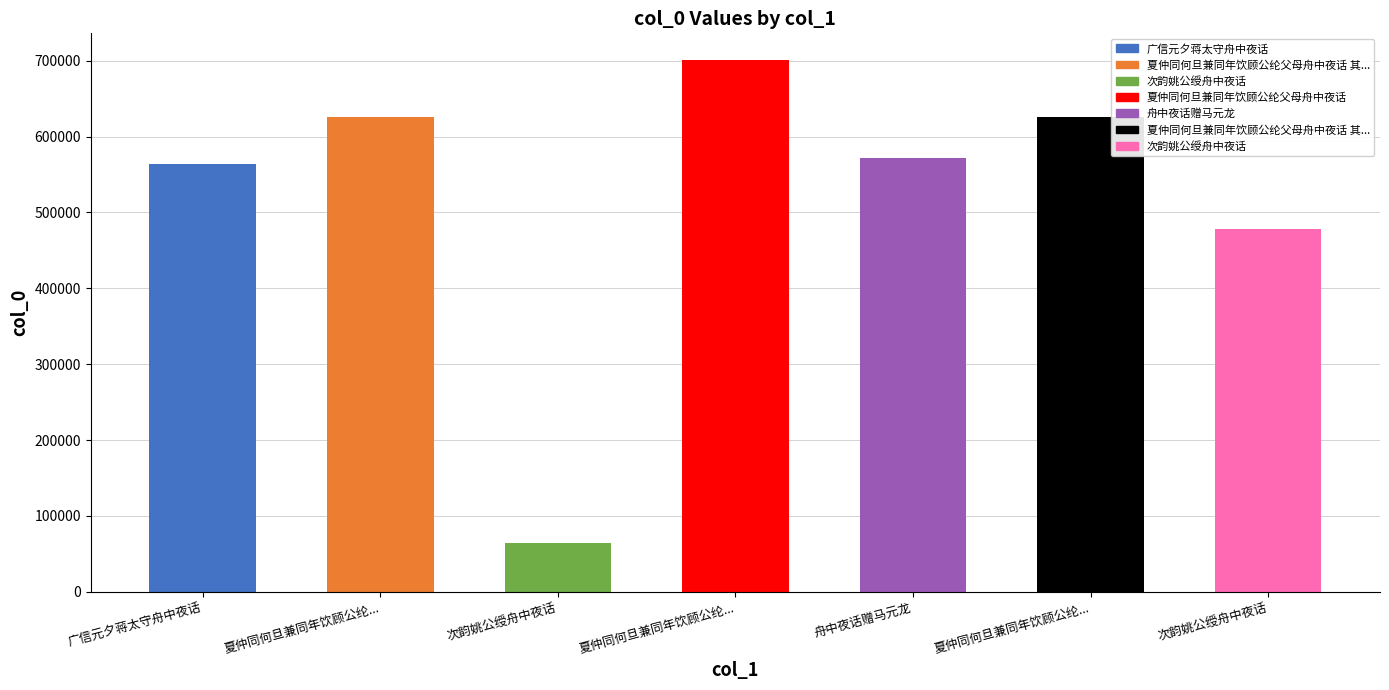

What is the change in value from 夏仲同何旦兼同年饮顾公纶... to 次韵姚公绶舟中夜话?

-146439